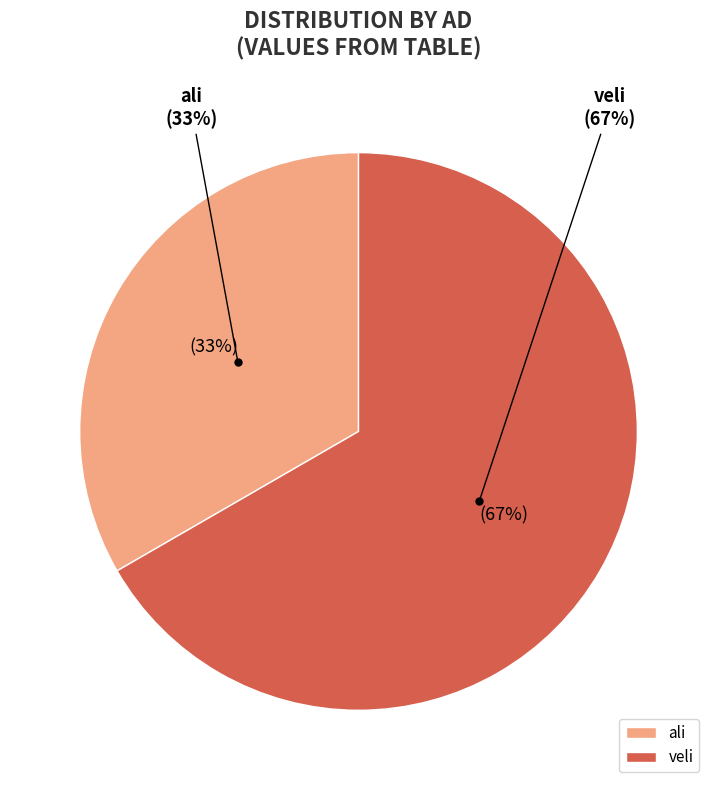

To the nearest percent, what is the difference between the veli and ali slice percentages?

33%